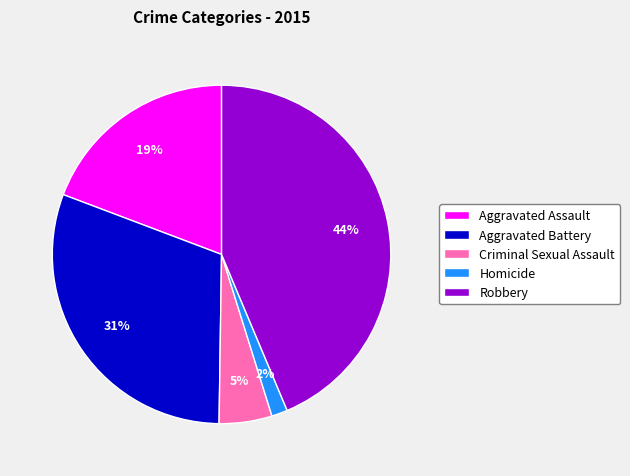

Does Homicide account for over 50% of the chart?

No